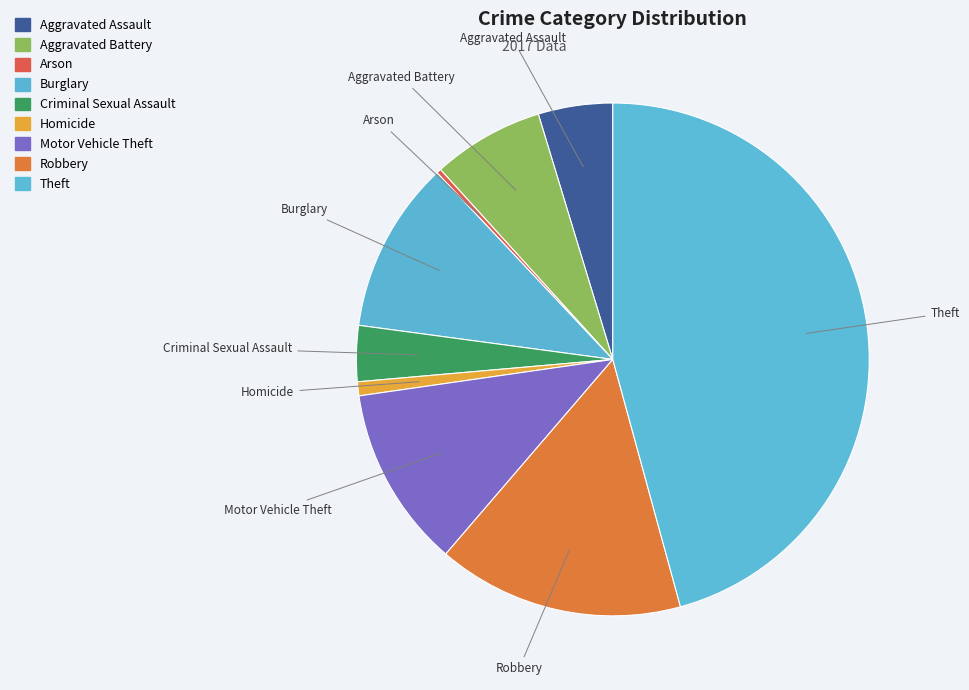

Is it true that Theft is 40% of the pie?

False